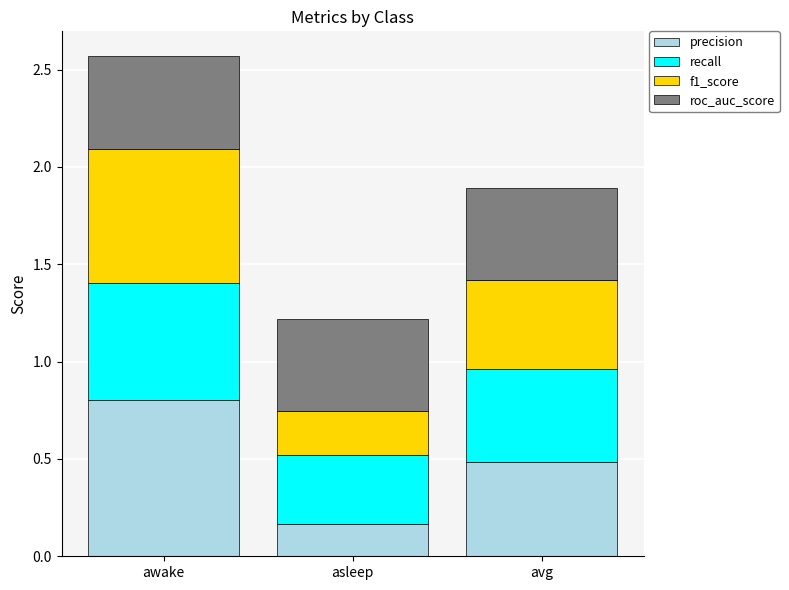

Are the bars horizontal?

No